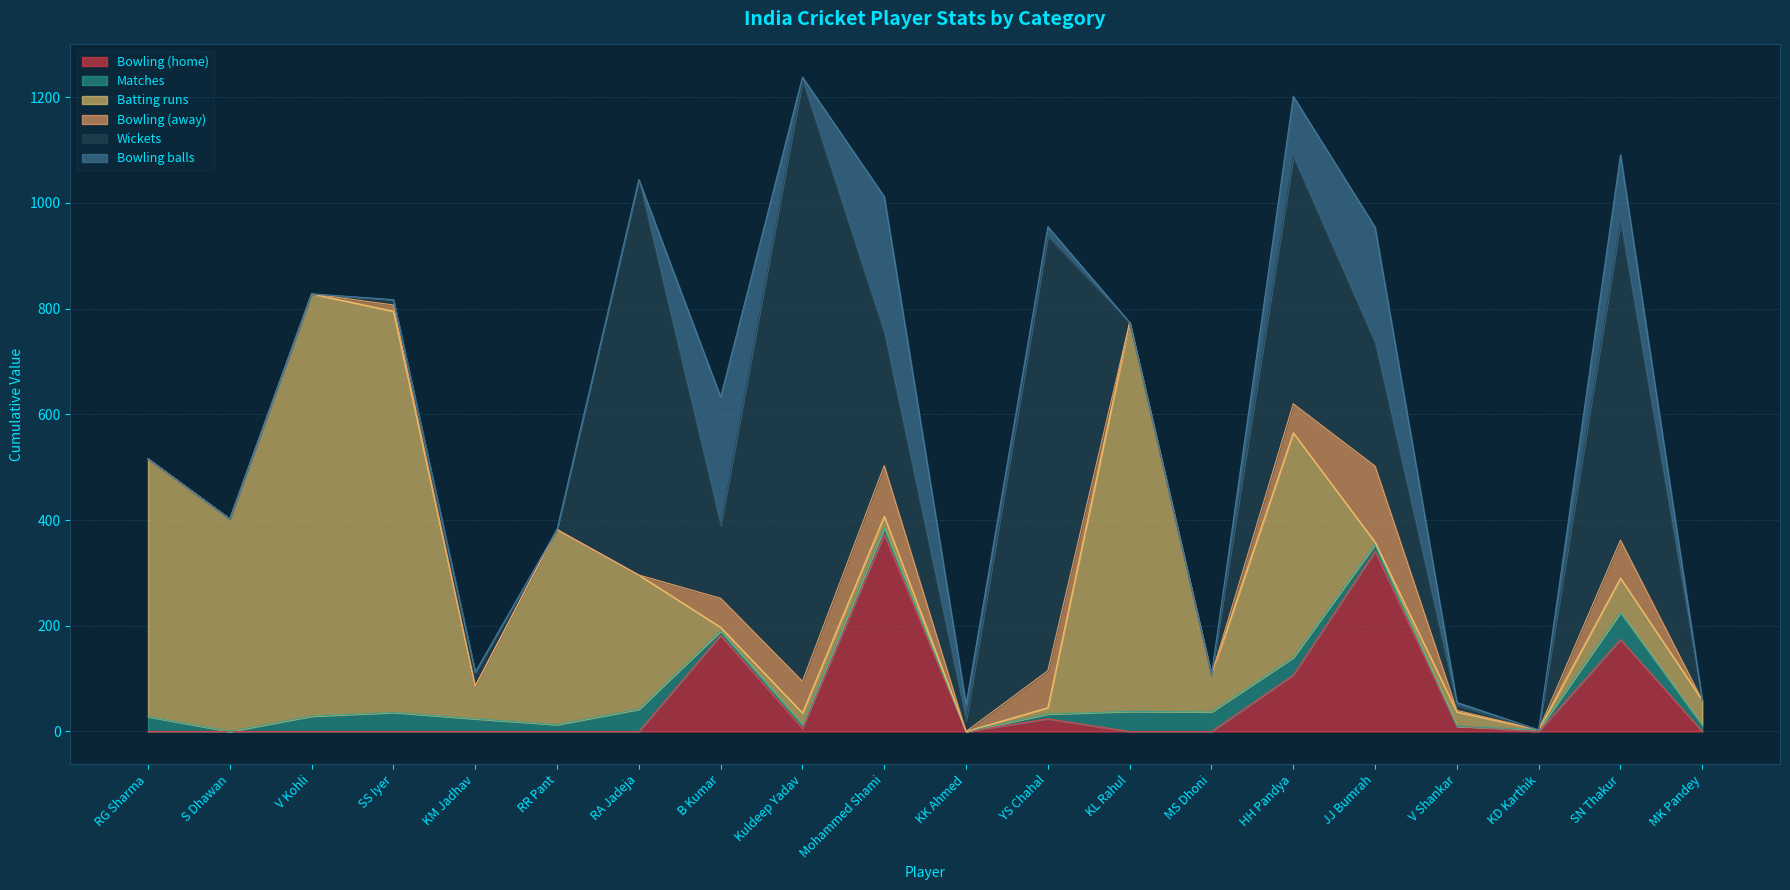

What is the total value across all series at V Kohli?

828